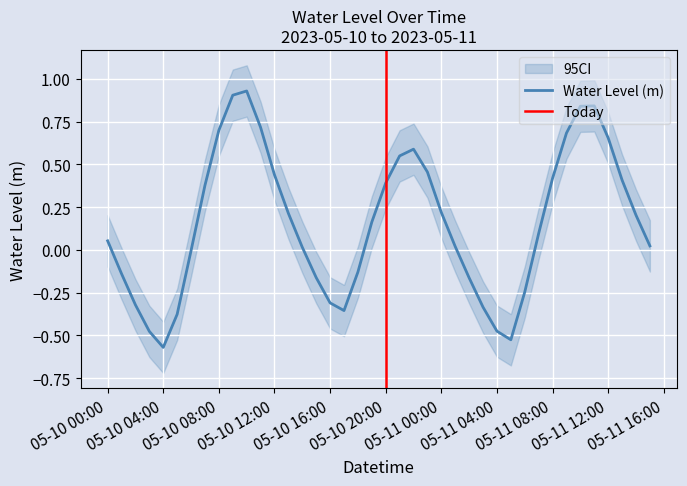

How many lines are shown in the chart?

1